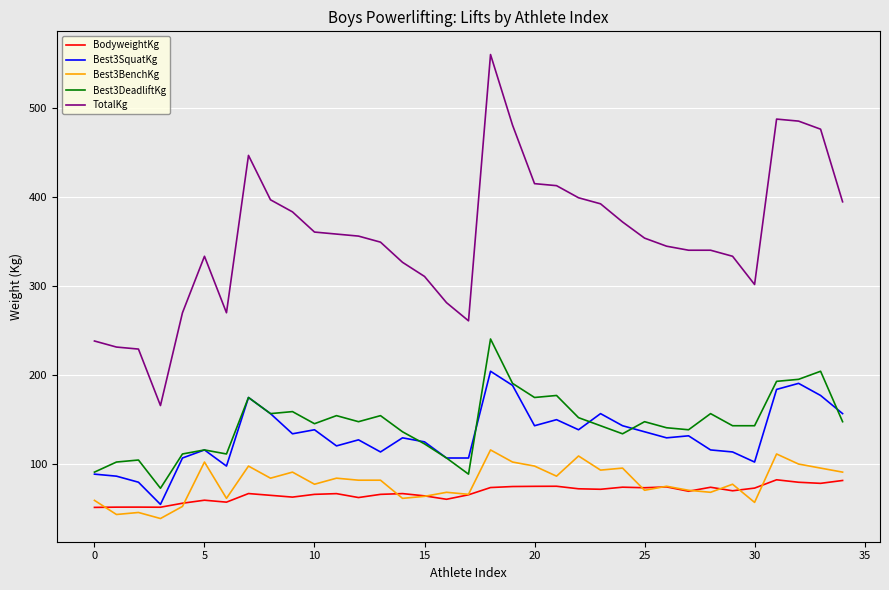

Which series has the largest range (max minus min)?

TotalKg